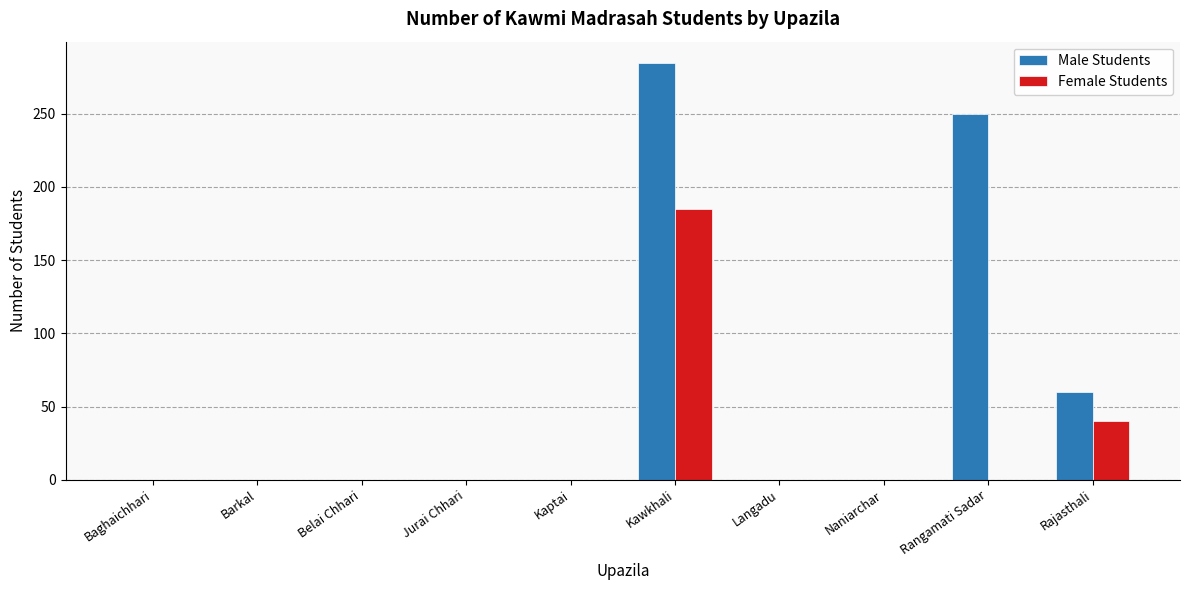

Reading left to right, what are all the values shown in this chart?

Male Students: Baghaichhari=0	Barkal=0	Belai Chhari=0	Jurai Chhari=0	Kaptai=0	Kawkhali=285	Langadu=0	Naniarchar=0	Rangamati Sadar=250	Rajasthali=60
Female Students: Baghaichhari=0	Barkal=0	Belai Chhari=0	Jurai Chhari=0	Kaptai=0	Kawkhali=185	Langadu=0	Naniarchar=0	Rangamati Sadar=0	Rajasthali=40